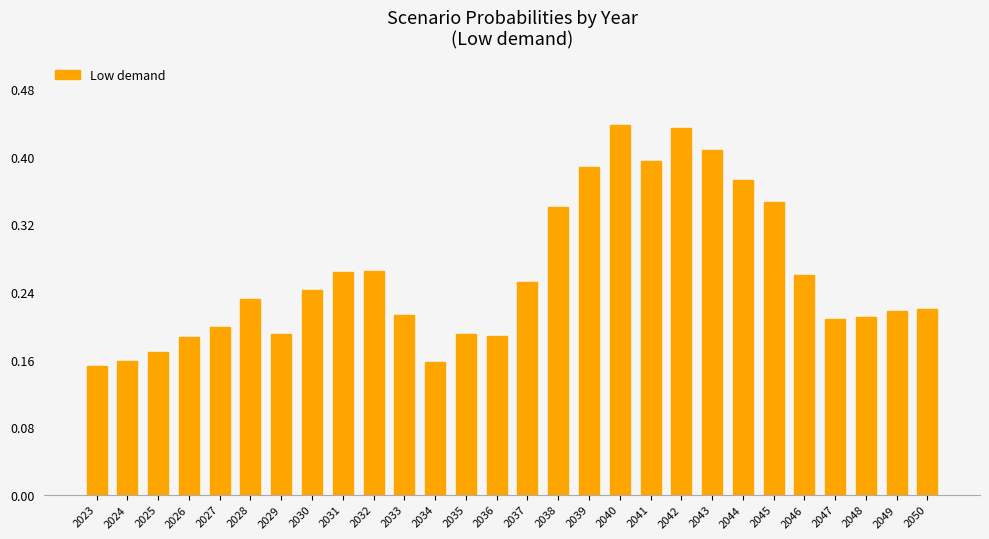

Where is the data nearest to the value 0?

2023